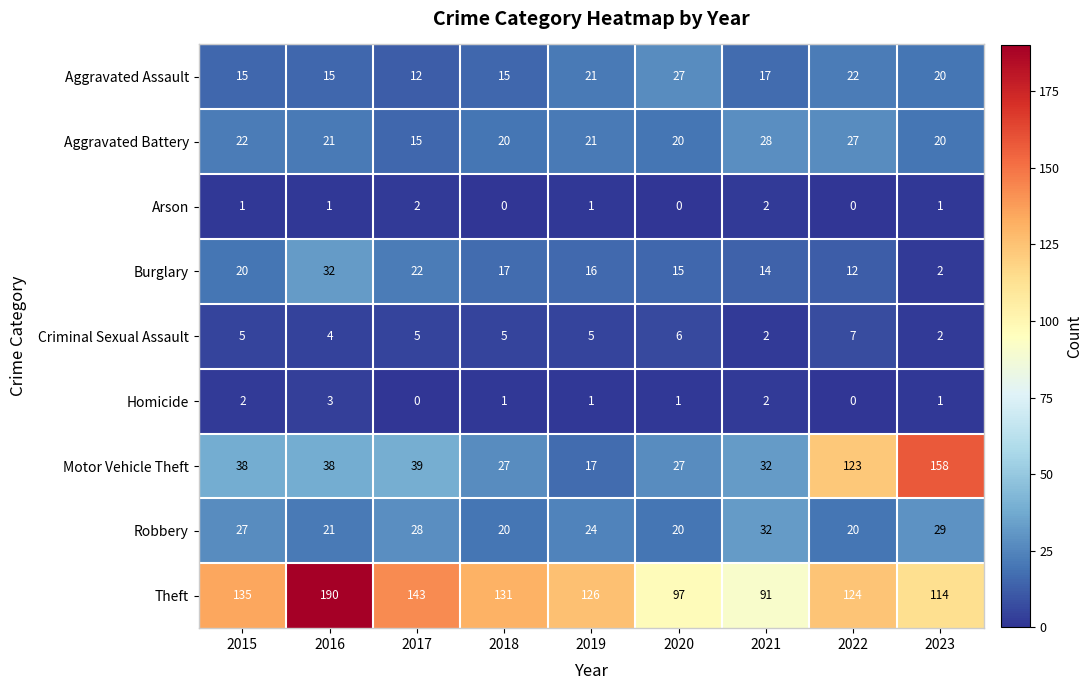

Which series has the largest range (max minus min)?

Motor Vehicle Theft